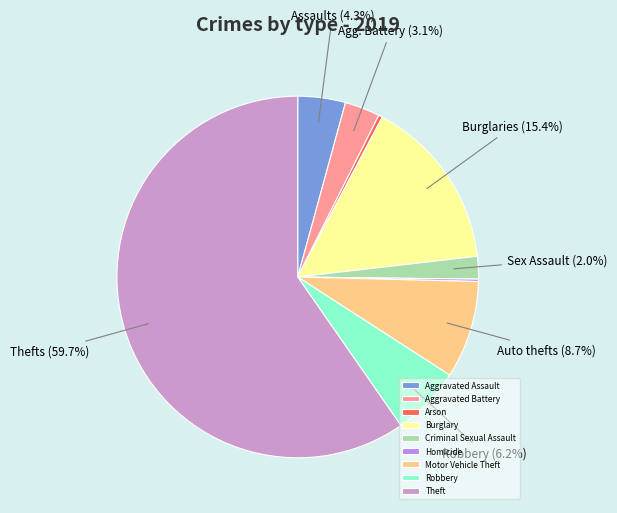

Combined, what portion of the pie is Robbery and Burglary?

21.6%